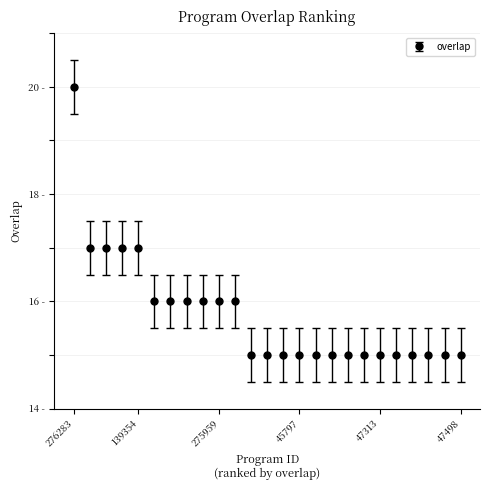

Is this an area chart (filled region under the line)?

No